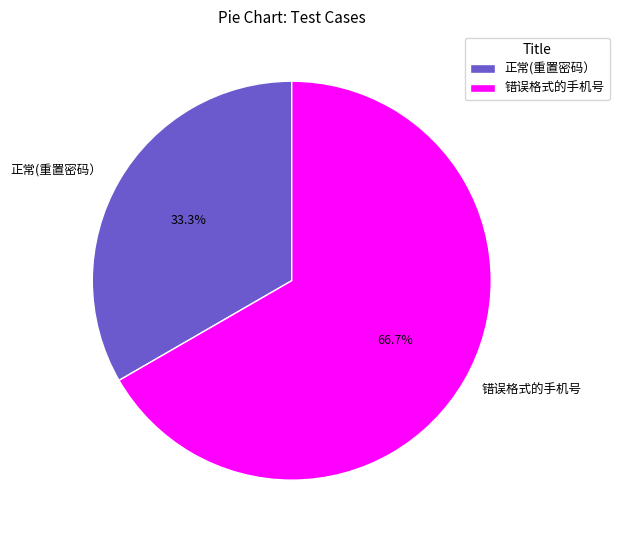

What percentage is the 错误格式的手机号 slice, to the nearest percent?

67%